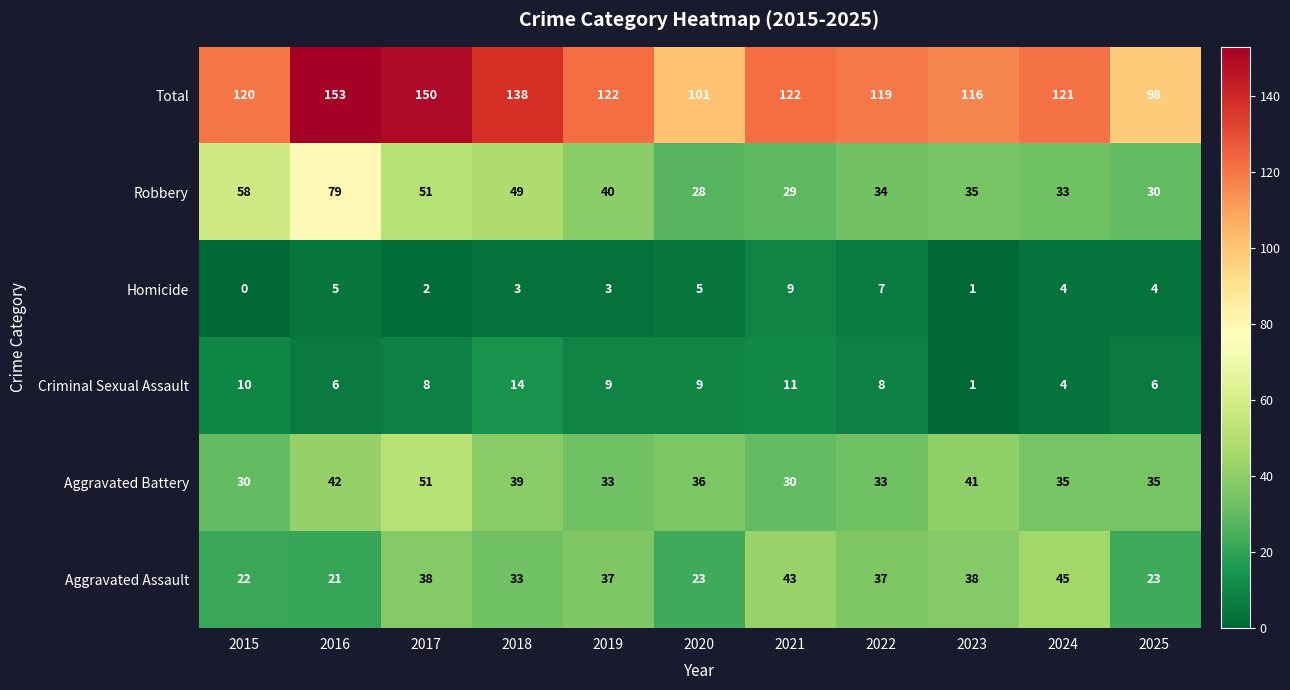

Which label corresponds to the smallest value in the chart?

2015